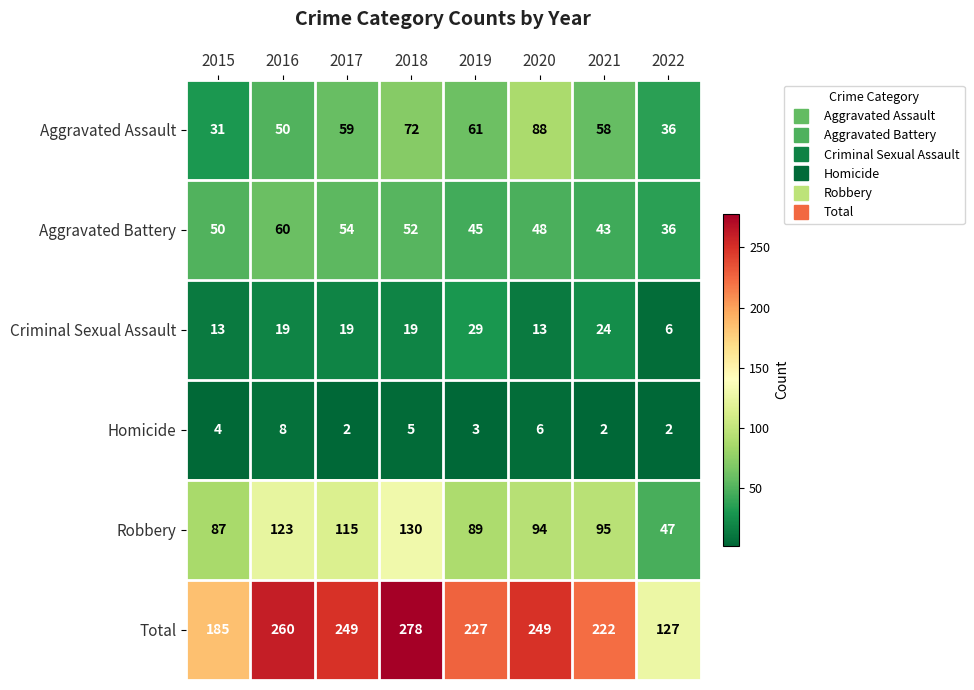

Which series has the largest total across all categories?

Total